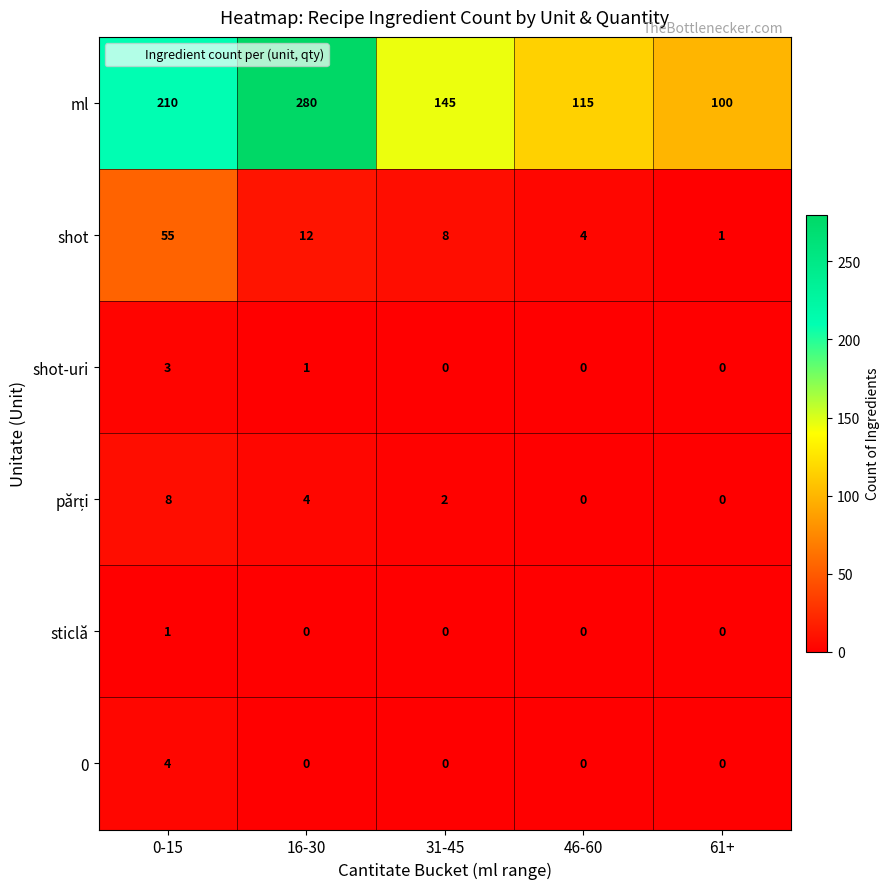

True or false: shot-uri has a value of 0 at 46-60.

True